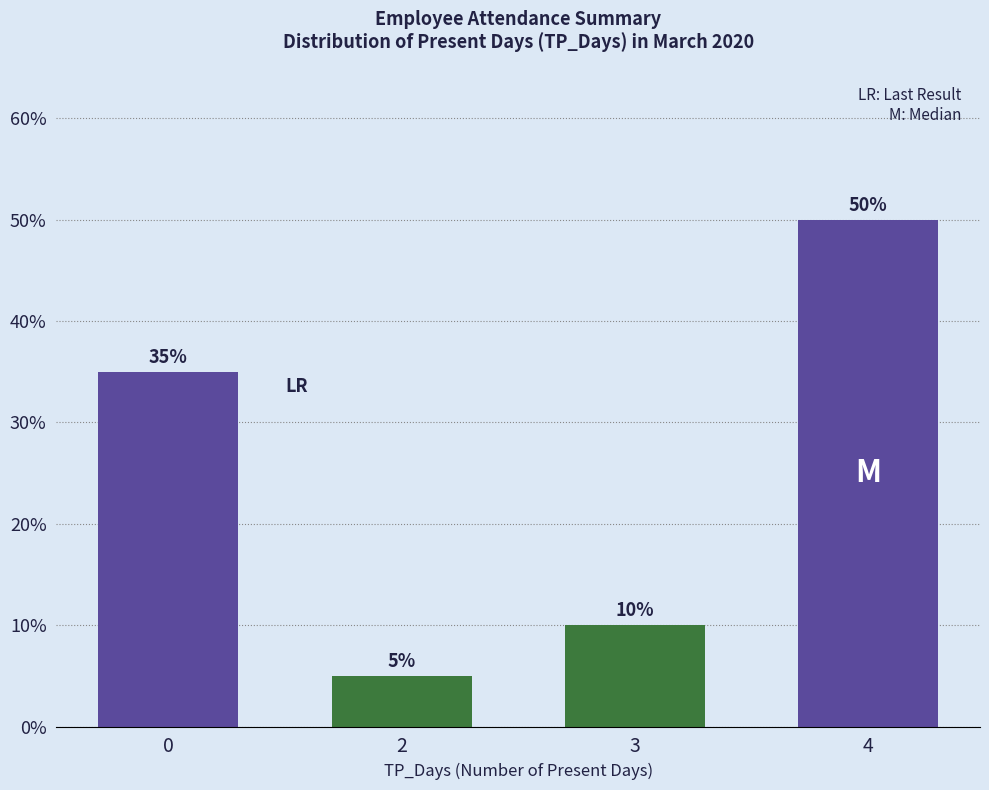

True or false: the data shows 8 at 2.

False